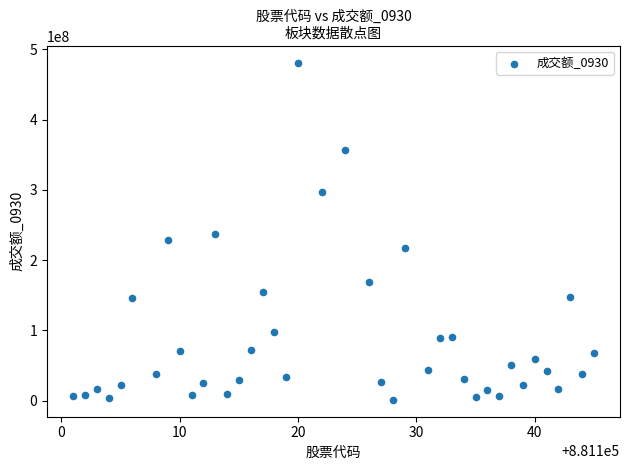

What is the range of Y values (max minus min)?

480223869